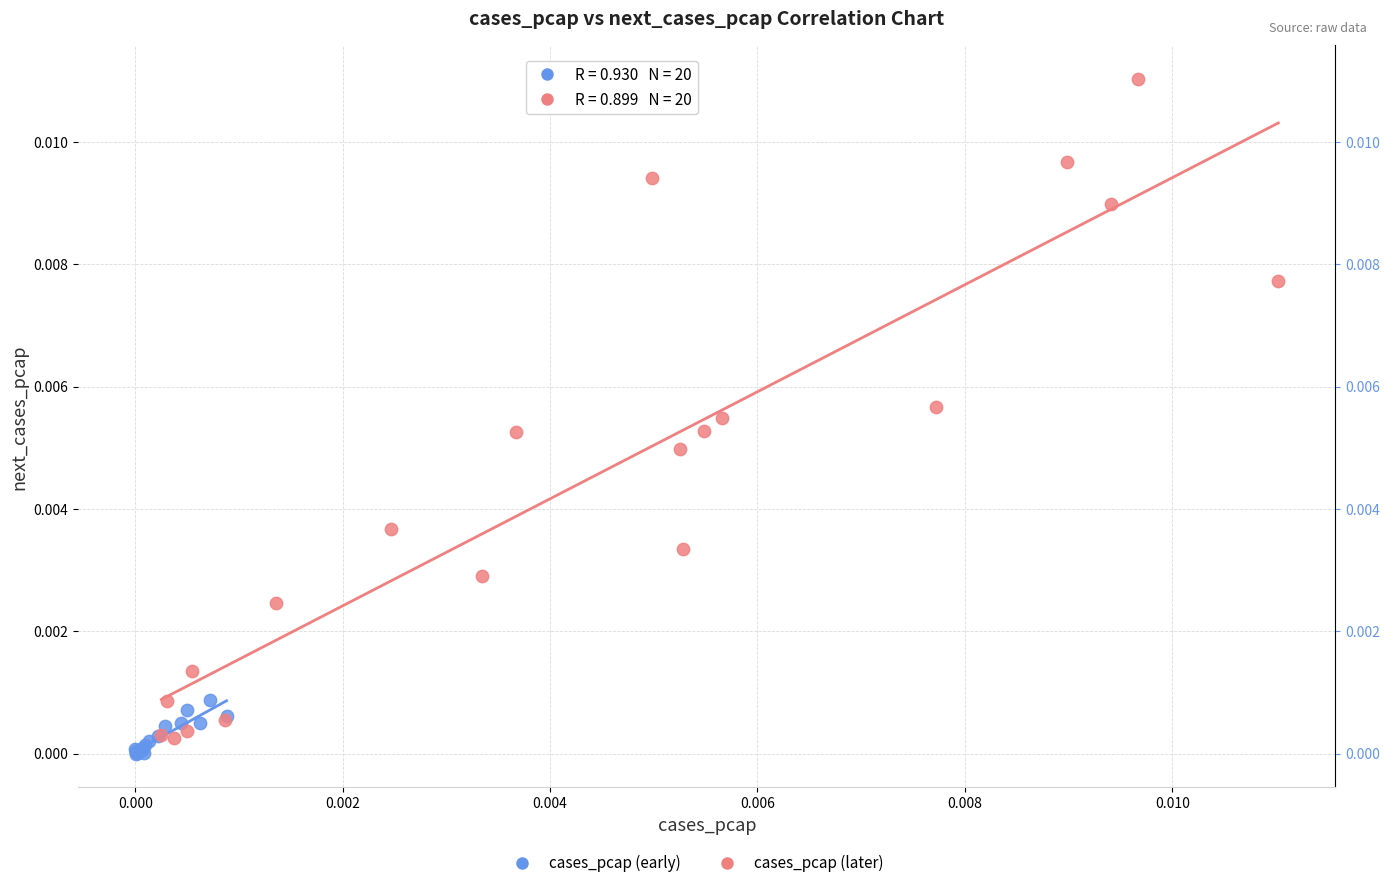

Which series has the largest Y range (max minus min)?

cases_pcap (later)